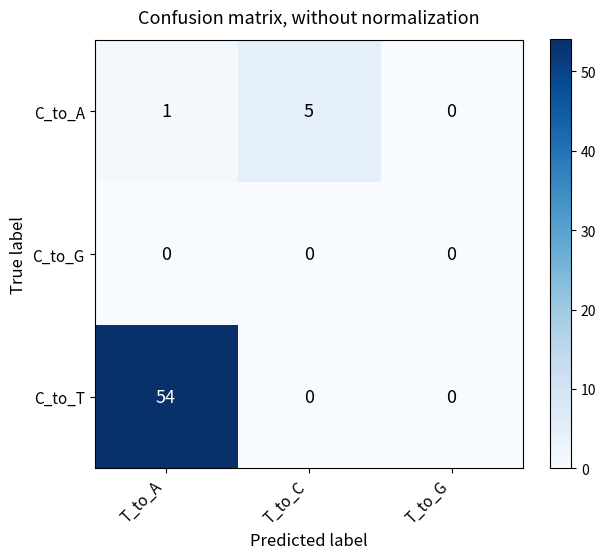

Is it true that C_to_T equals -38 at T_to_C?

False